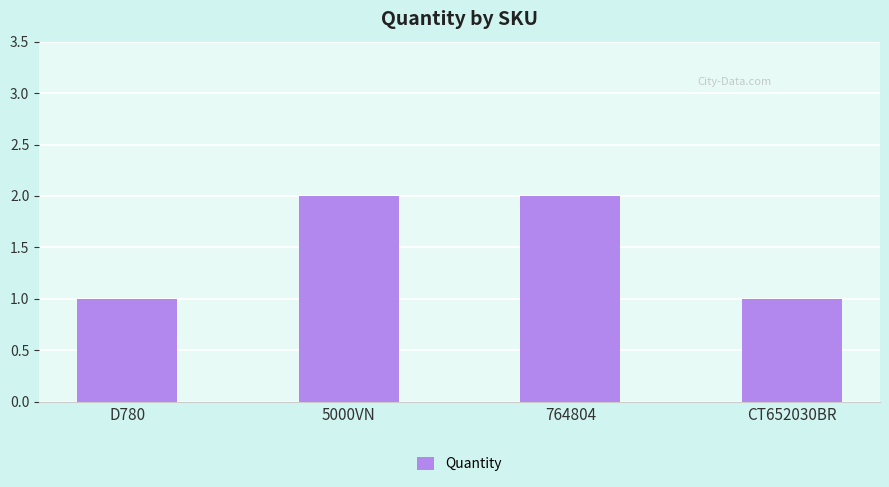

What is the value of the 4th bar from the left?

1